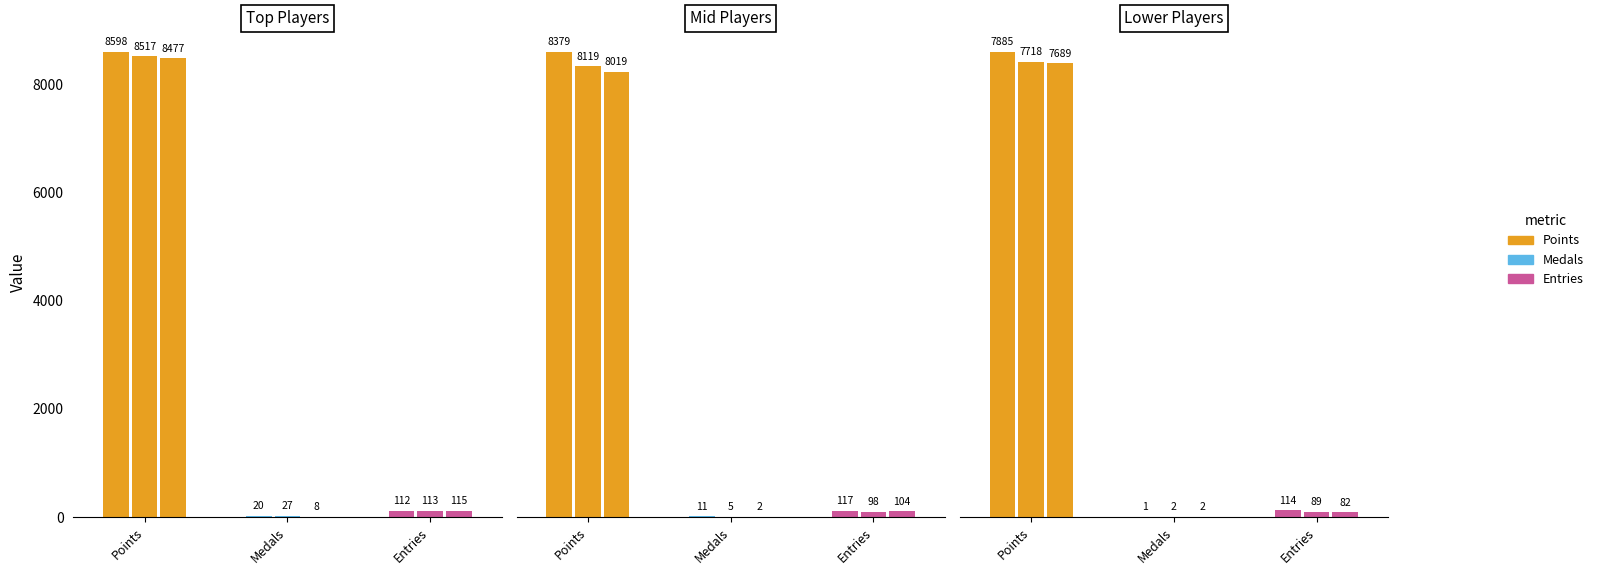

Which series has the widest spread of values?

Points